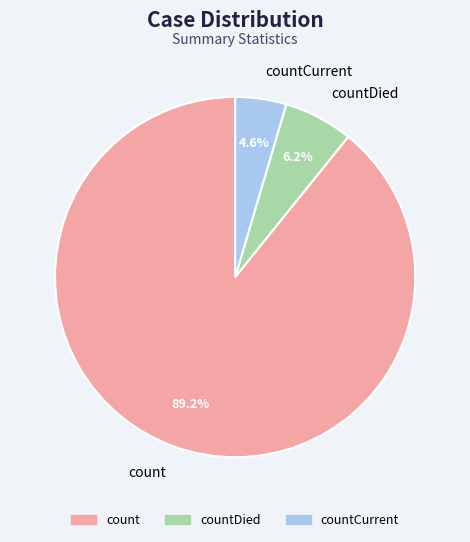

Is it true that countDied is 6% of the pie?

True